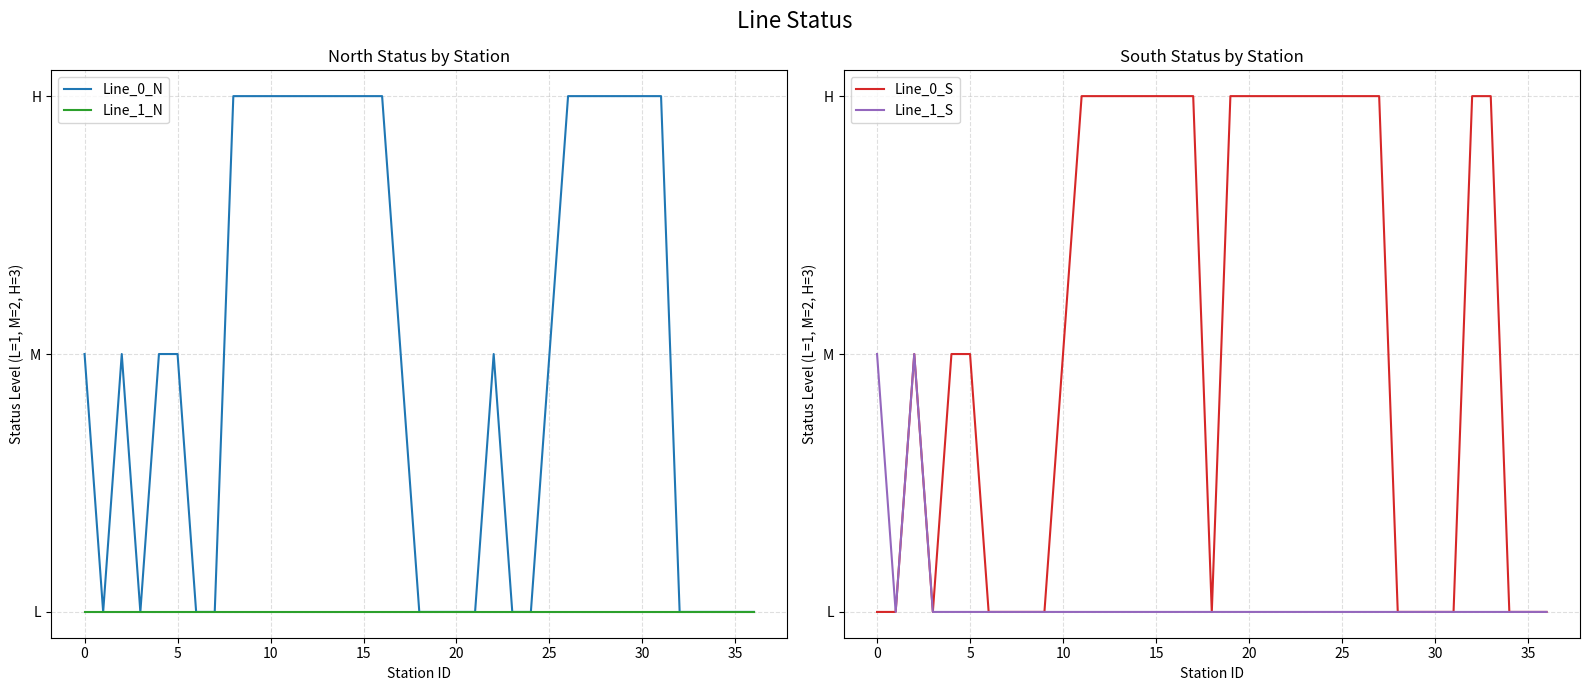

How many Line_1_S values are between 1 and 2?

37